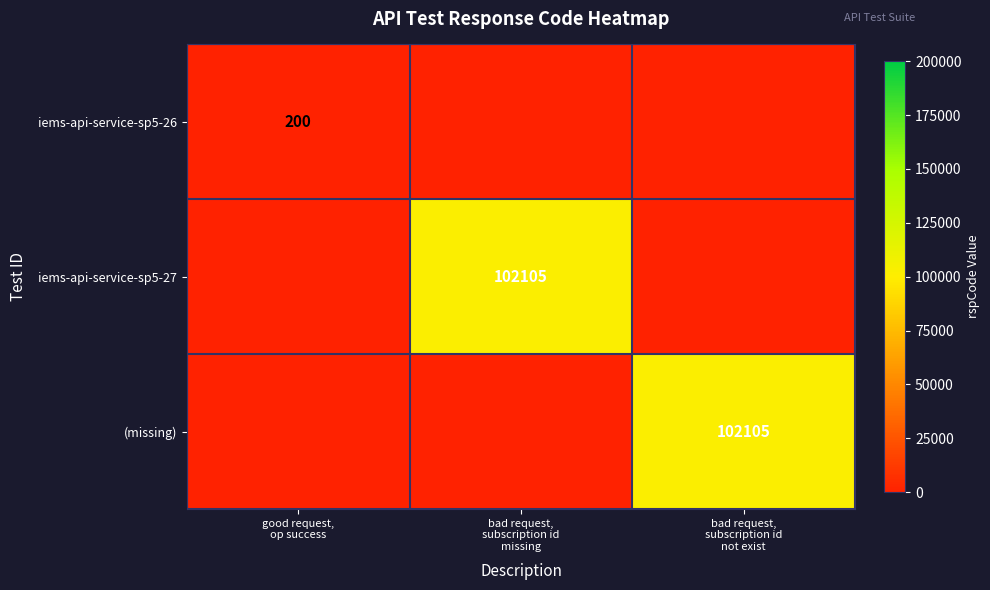

True or false: iems-api-service-sp5-26 has a value of 0 at bad request, subscription id missing.

True